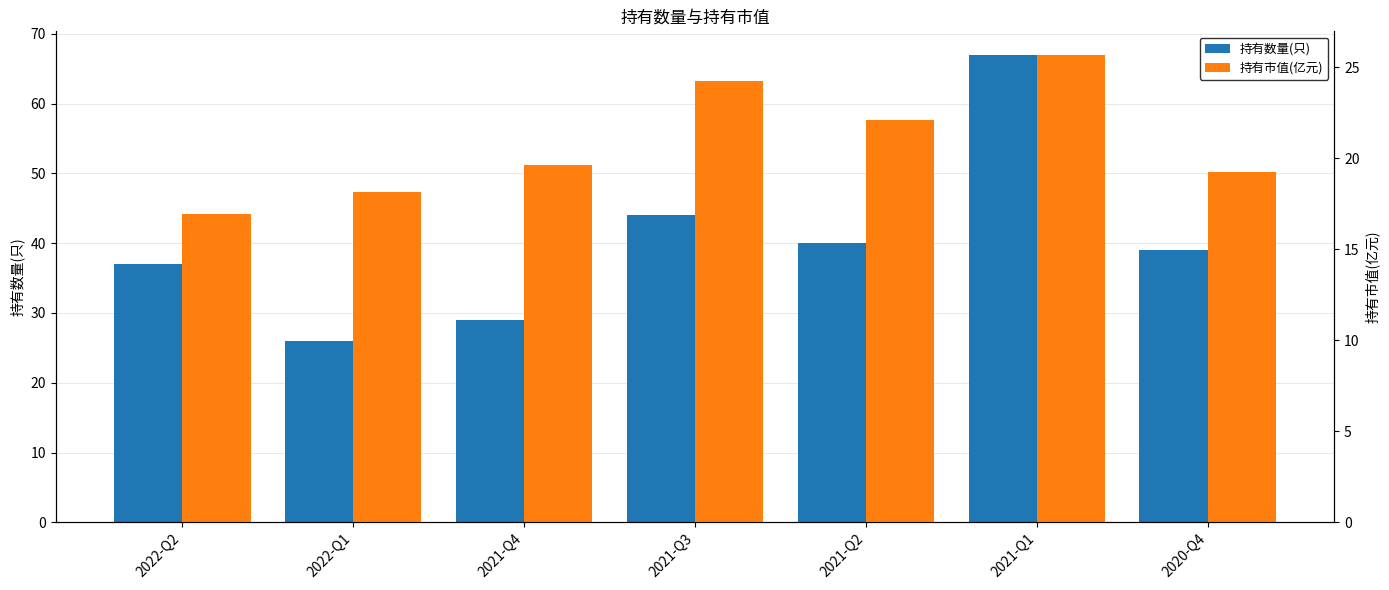

At which label does 持有市值(亿元) first exceed 19?

2021-Q4